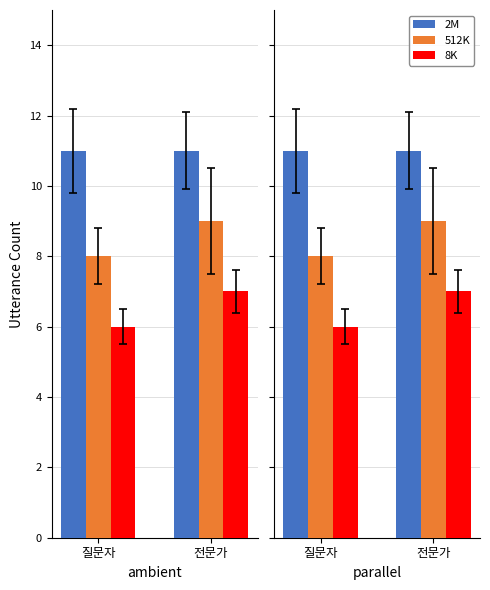

What is the spread (max minus min) of values at 질문자?

5